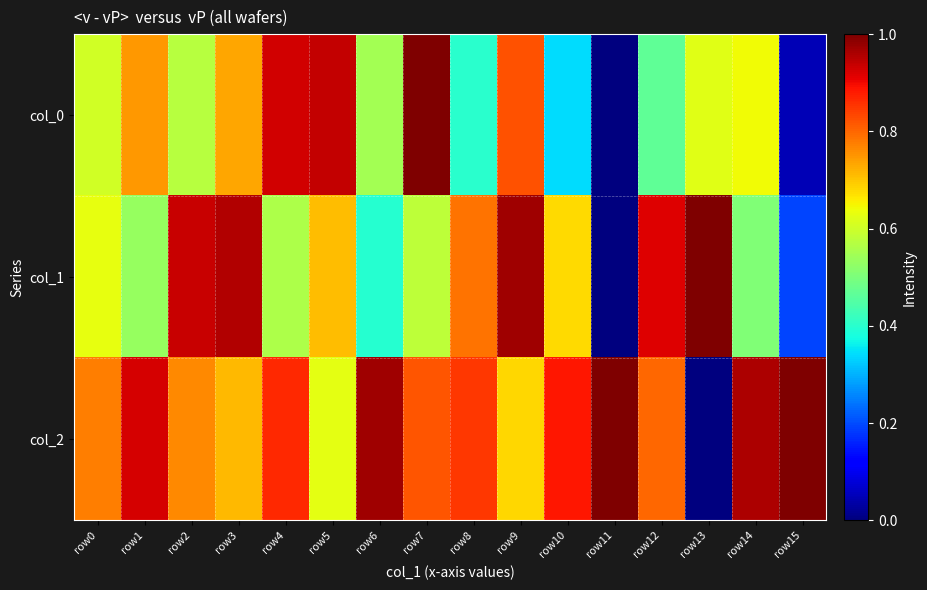

Count the number of categories in the chart.

16